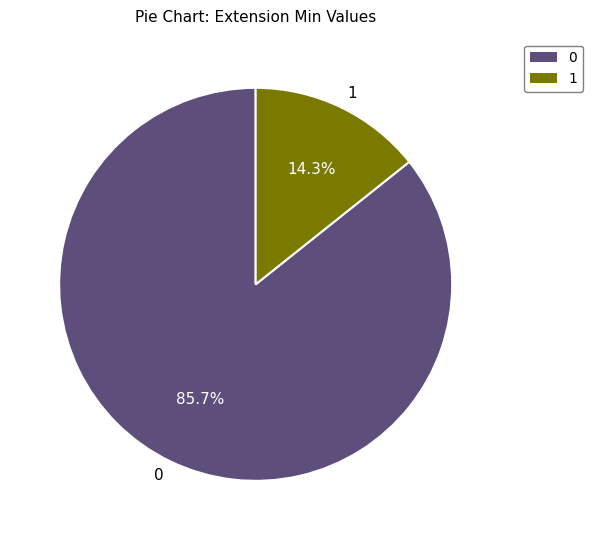

Combined, do 0 and 1 account for over 50%?

Yes